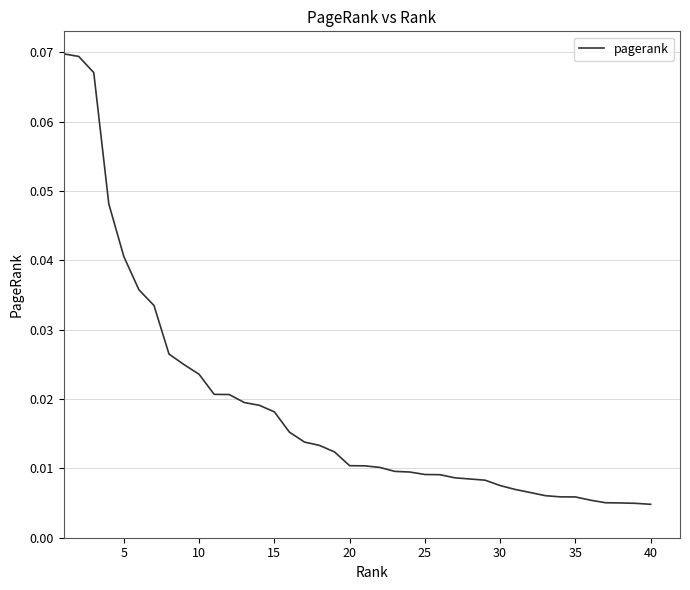

What is the maximum value shown in the chart?

0.1